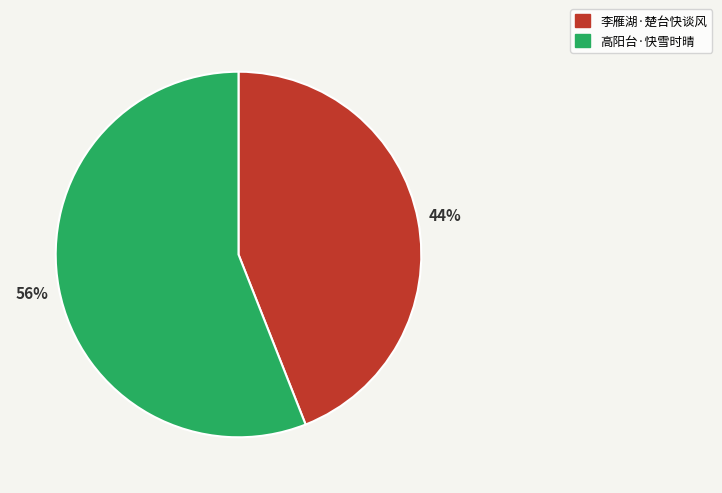

True or false: 高阳台·快雪时晴 accounts for 56% of the total.

True